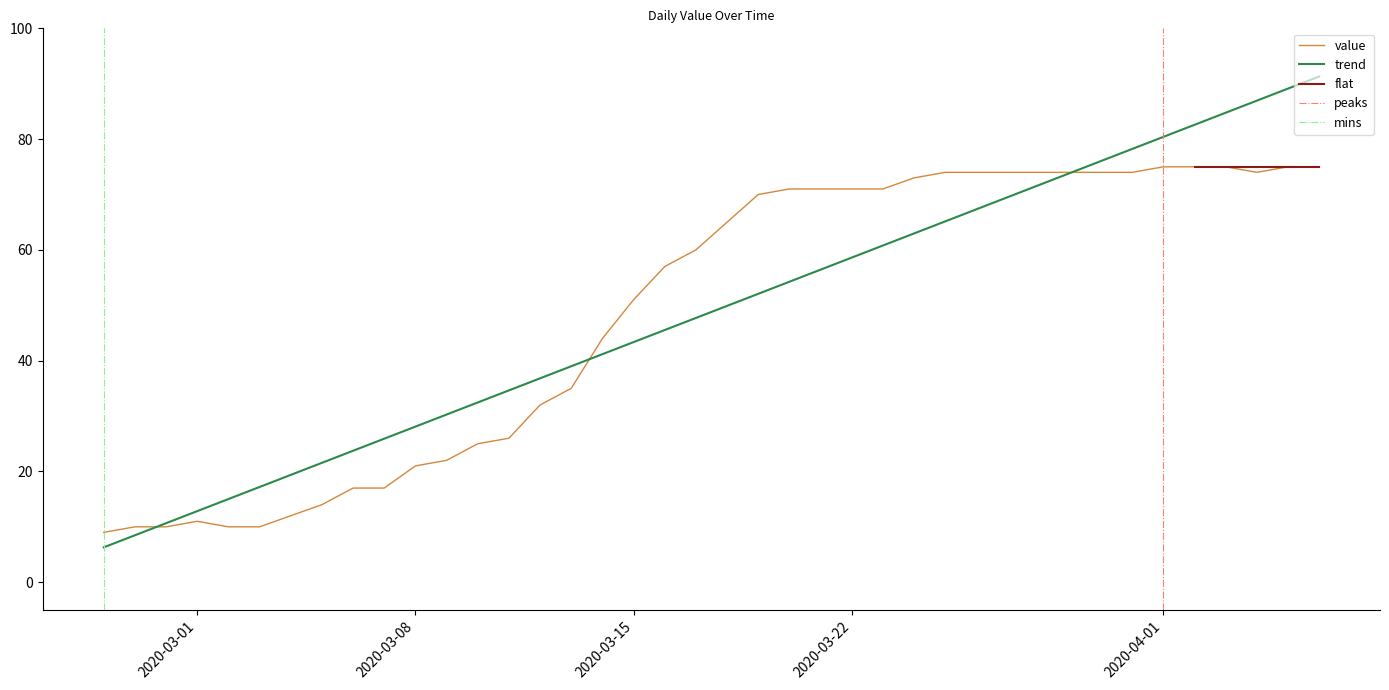

How many data points does each series have?

40